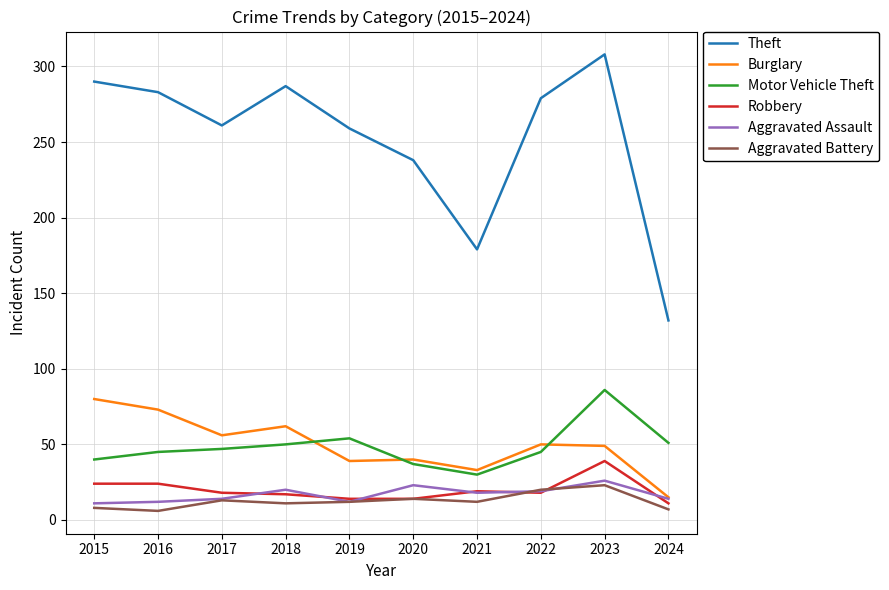

What value does the Robbery series have at 2019, to the nearest 10?

10